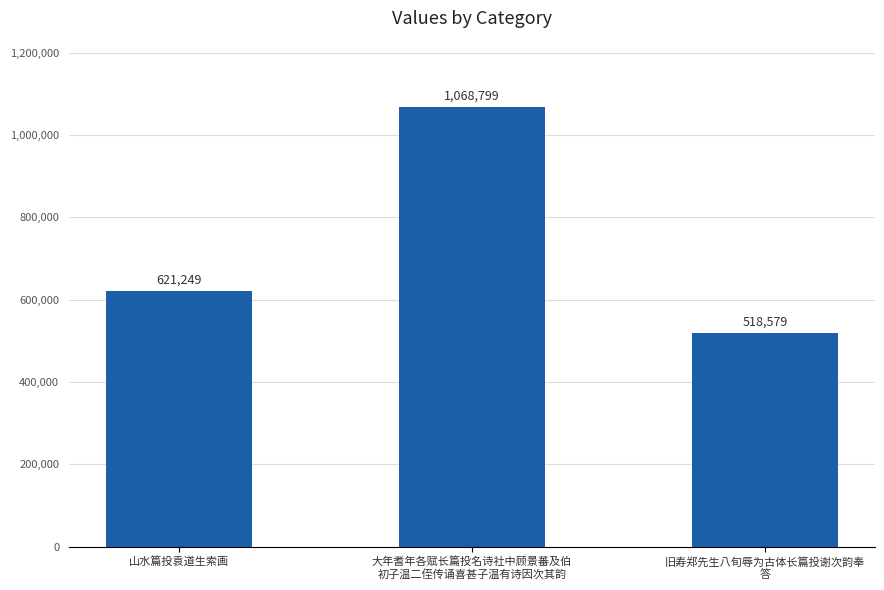

What is the difference between the values at 旧寿郑先生八旬辱为古体长篇投谢次韵奉
答 and 山水篇投袁道生索画?

102670